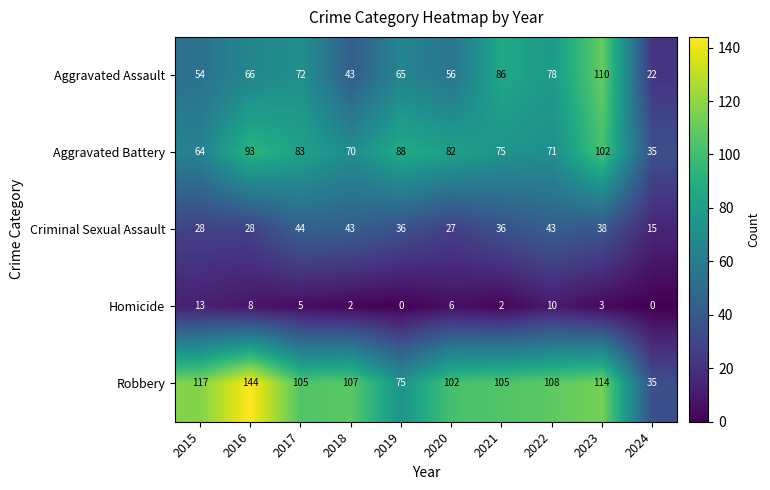

At which label does Robbery reach its peak?

2016